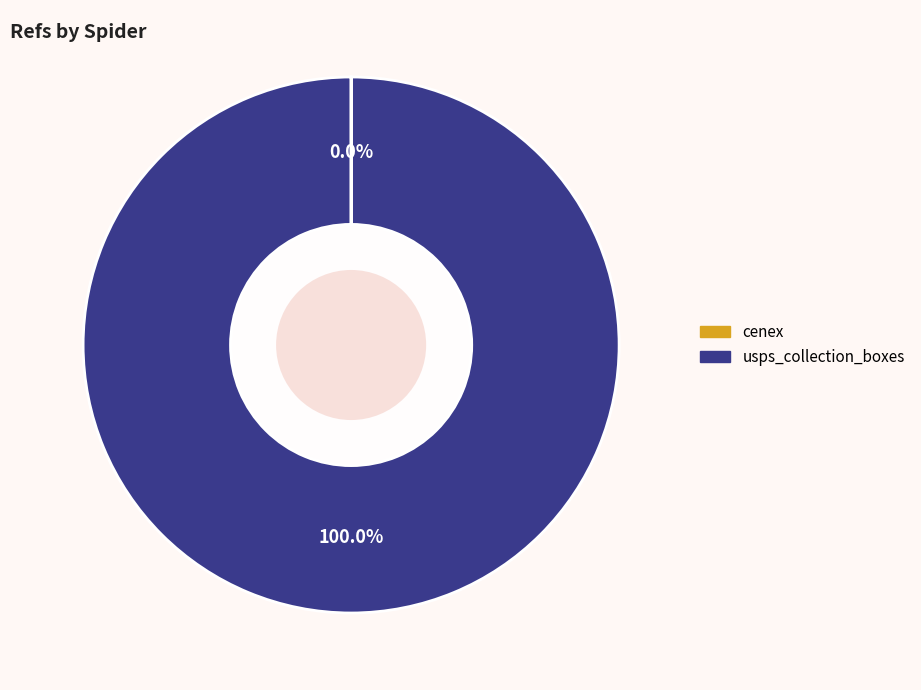

To the nearest percent, what is the difference between the largest and smallest slice percentages?

100%